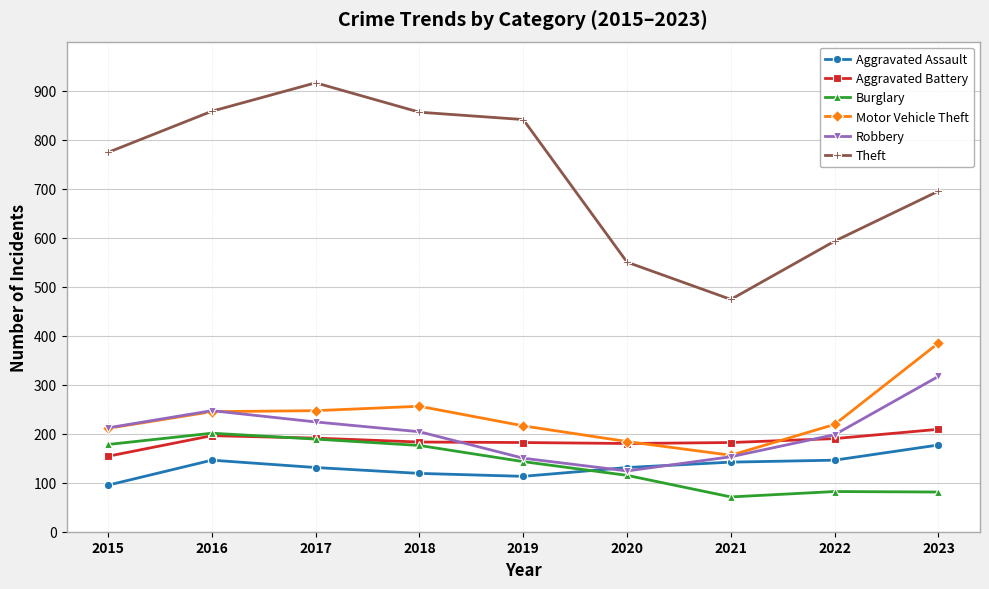

What is the value of the Aggravated Battery point at the 3rd from the left?

191